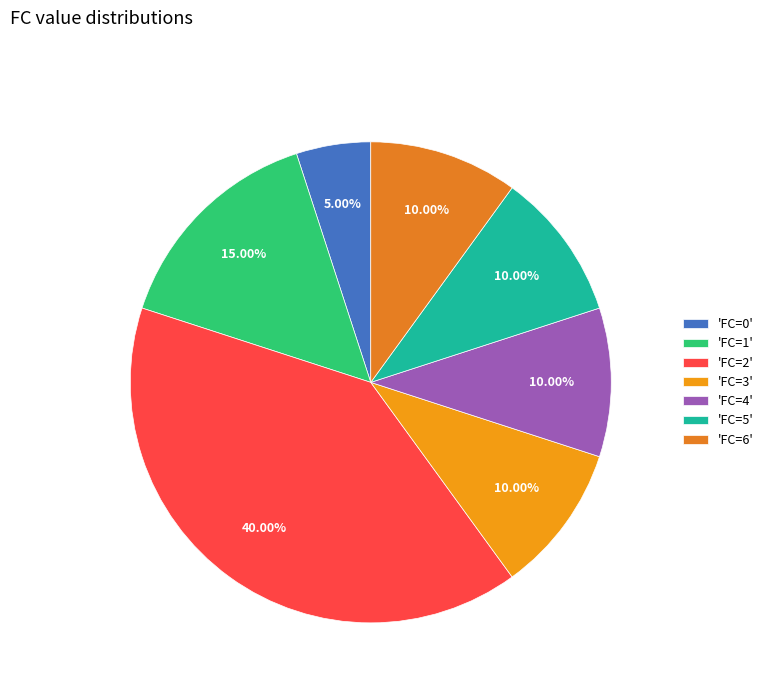

Count the number of slices in the pie.

7